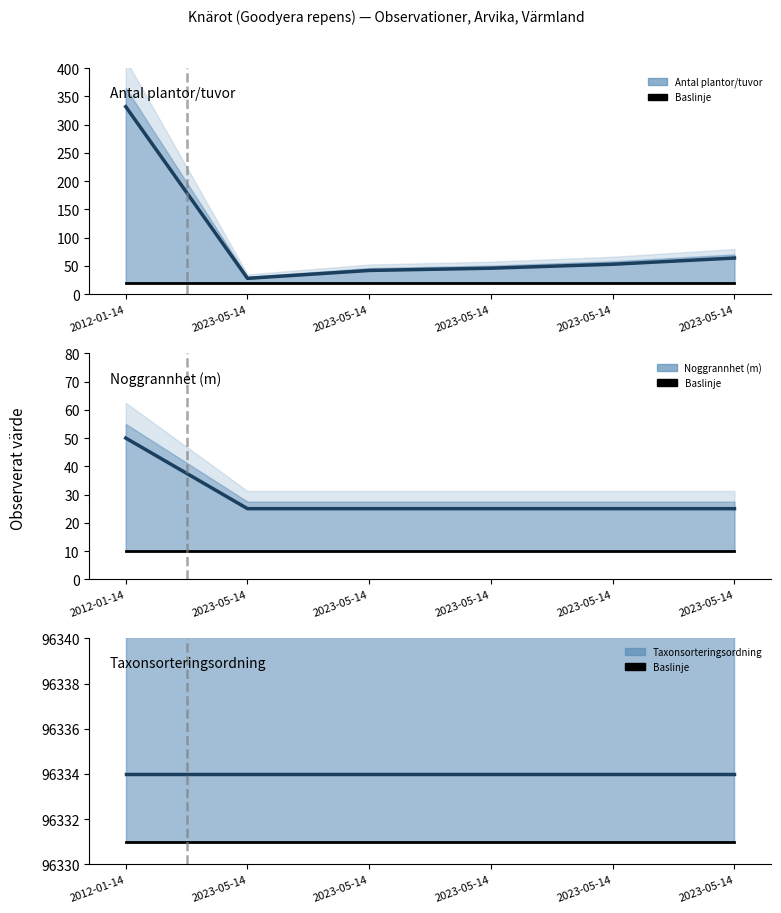

True or false: Baslinje and Antal plantor/tuvor intersect in this chart.

False